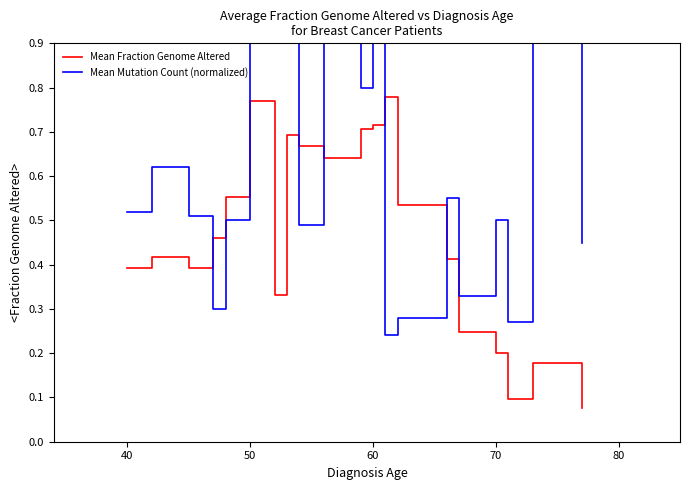

How many times do Mean Mutation Count (normalized) and Mean Fraction Genome Altered cross each other?

6